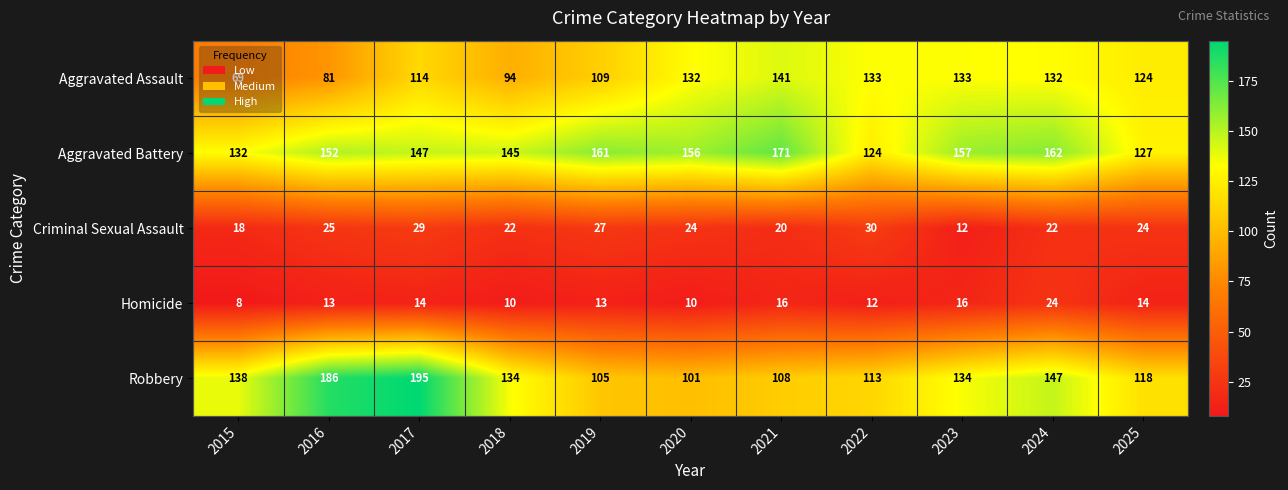

Rank the series at 2019 from highest to lowest value.

Aggravated Battery, Aggravated Assault, Robbery, Criminal Sexual Assault, Homicide